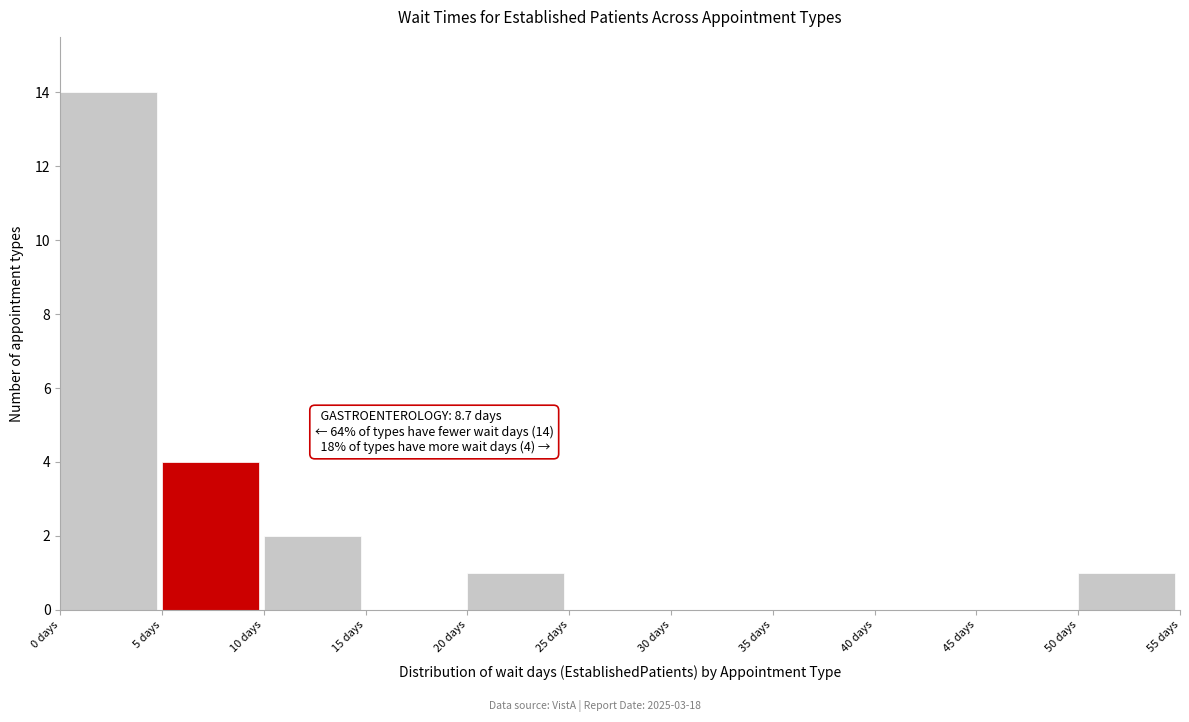

Which range on the x-axis has the tallest bar?

0 to 5